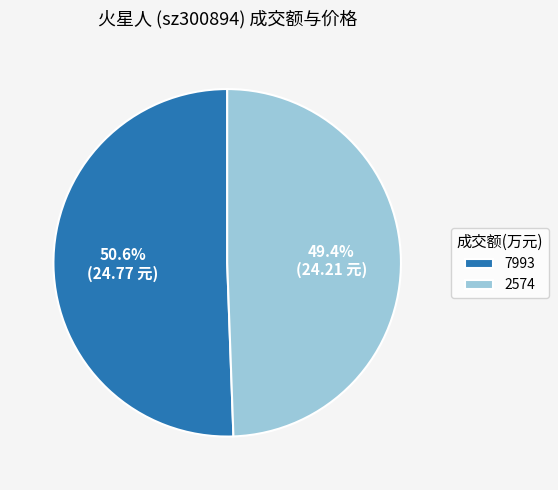

Does any single category account for the majority?

Yes